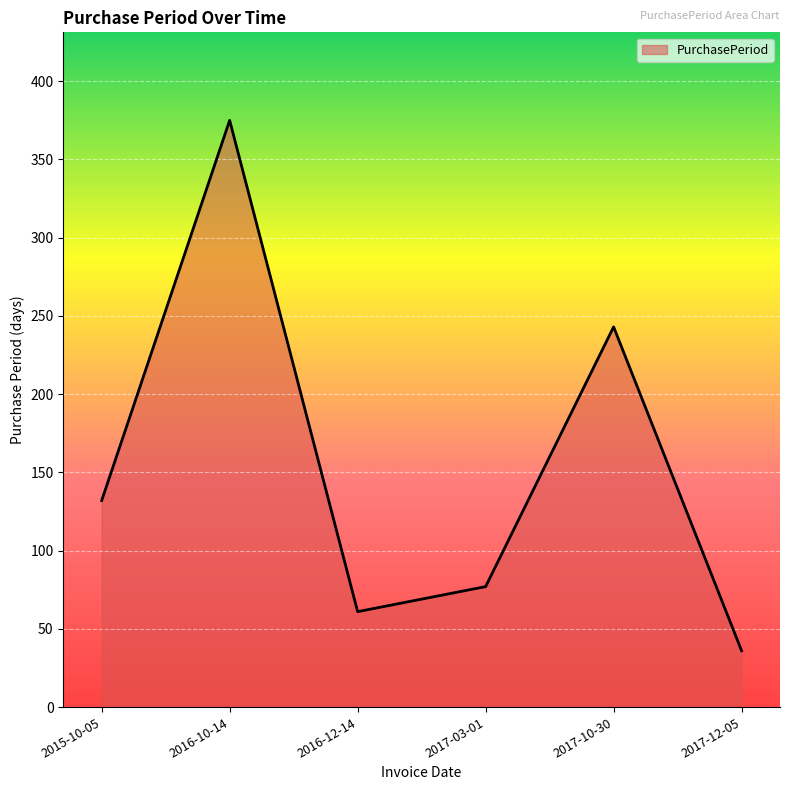

What is the minimum value shown in the chart?

36